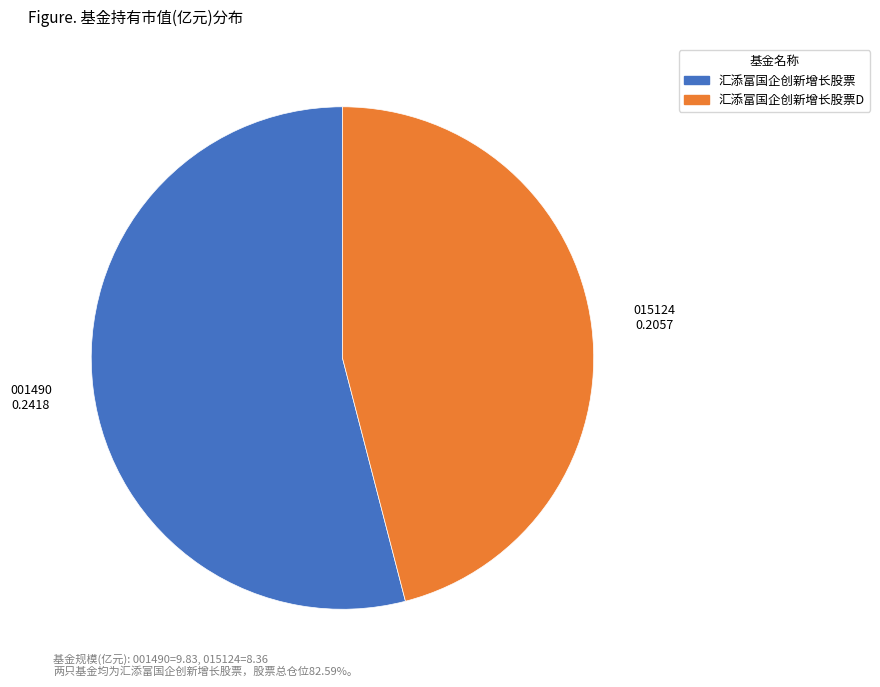

Is there any slice that represents more than half of the pie?

Yes